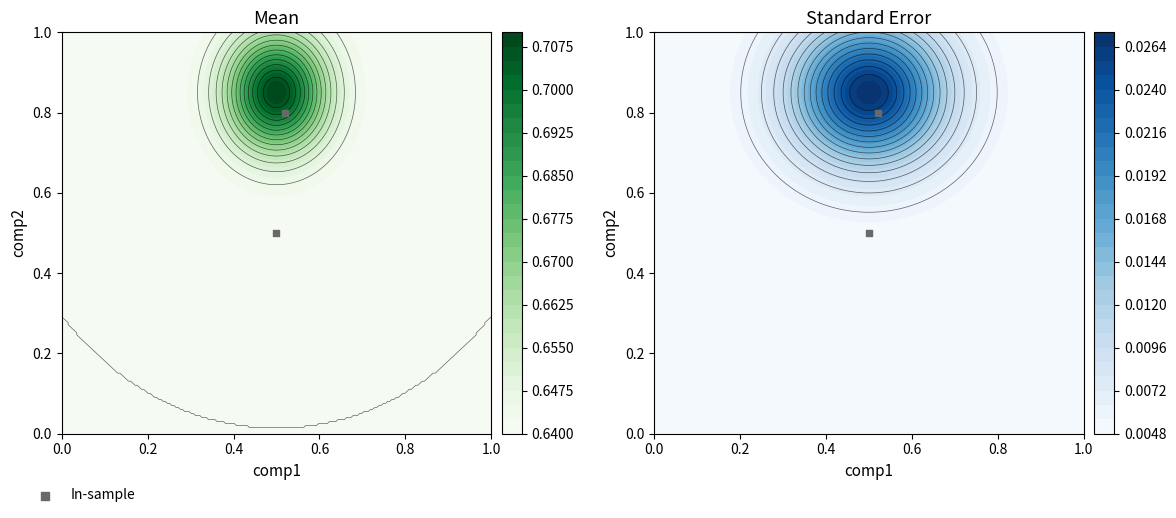

What is the average value?

0.7